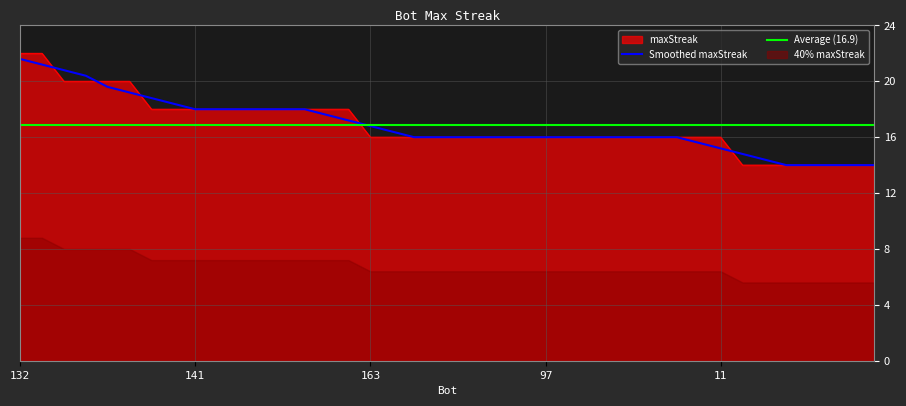

What is the sum of all values?

674